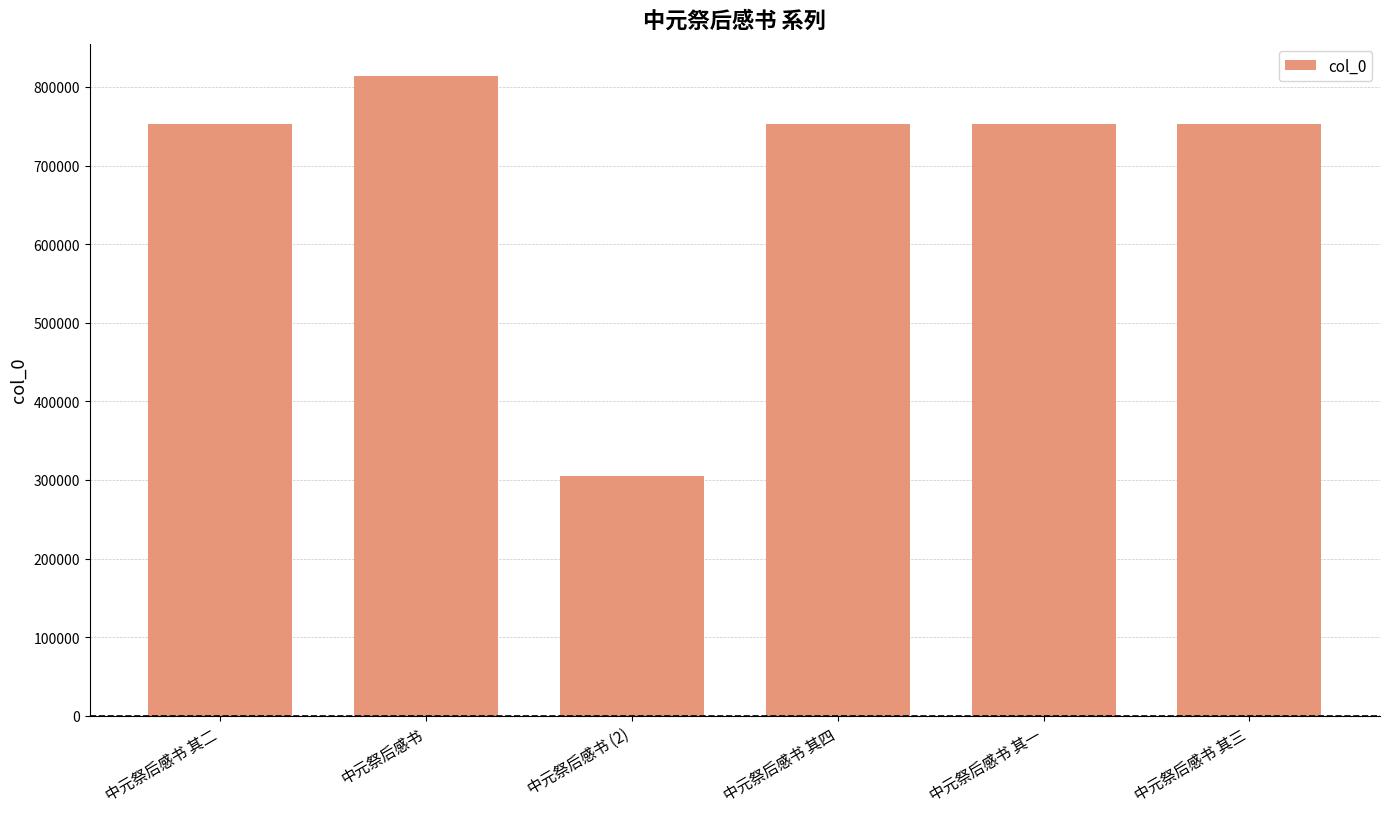

Is it true that the value at 中元祭后感书 其三 is 1245362?

False